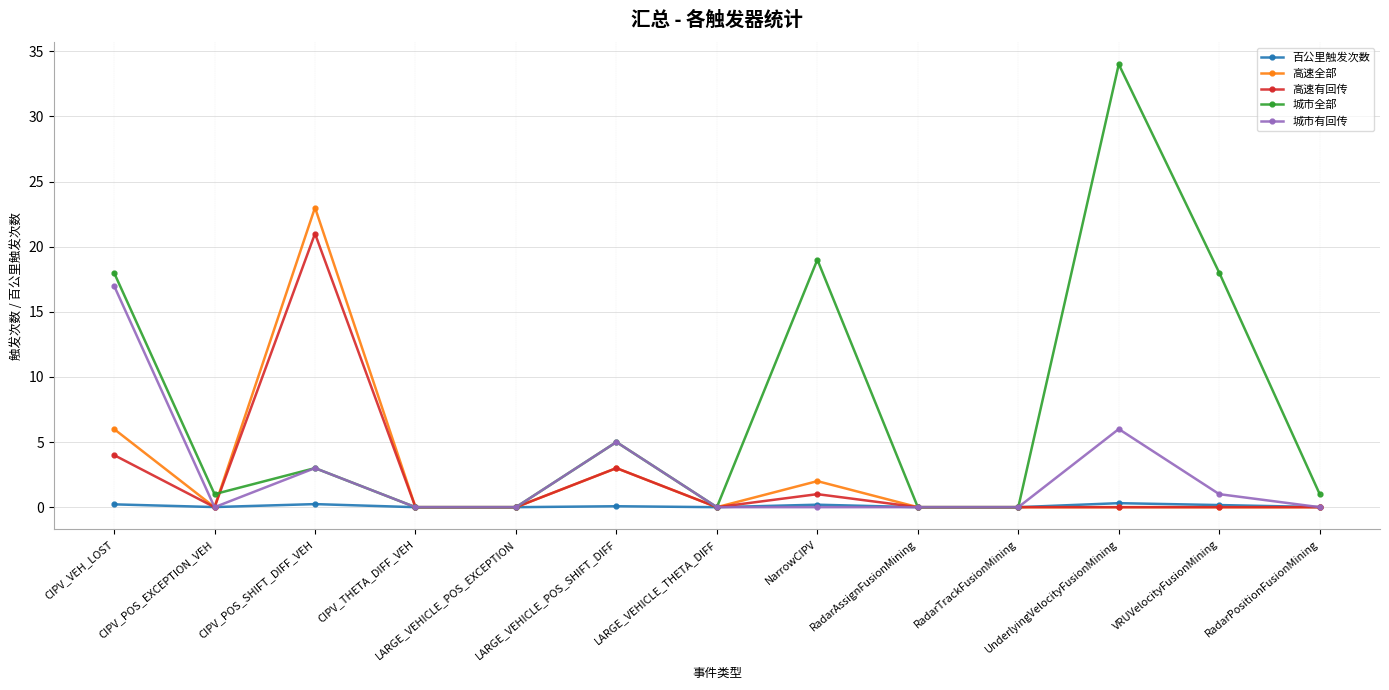

Which series has the widest spread of values?

城市全部